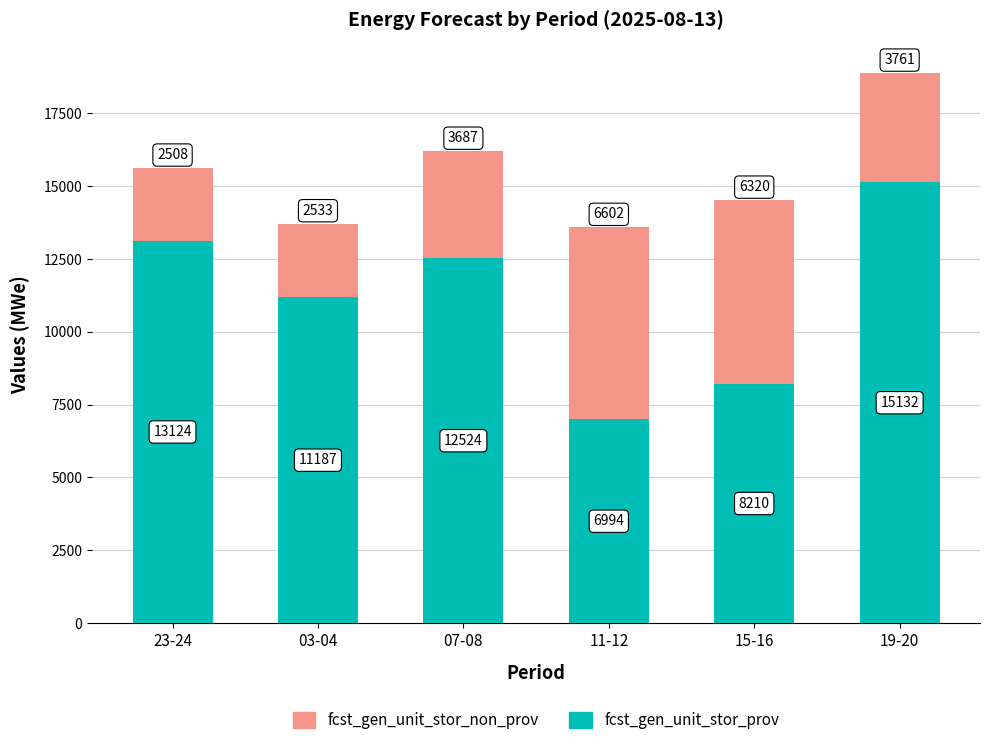

Reading left to right, what are the values for fcst_gen_unit_stor_prov?

23-24=13124	03-04=11187	07-08=12524	11-12=6994	15-16=8210	19-20=15132